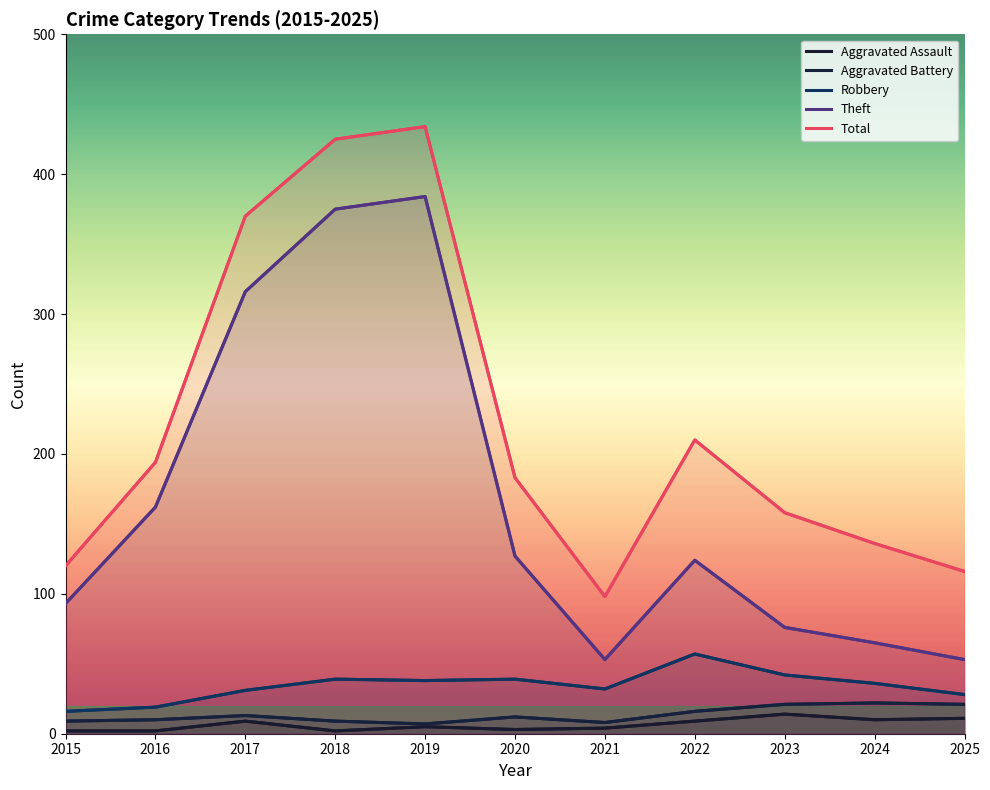

What is the value of the Aggravated Battery point at the 3rd from the left?

13